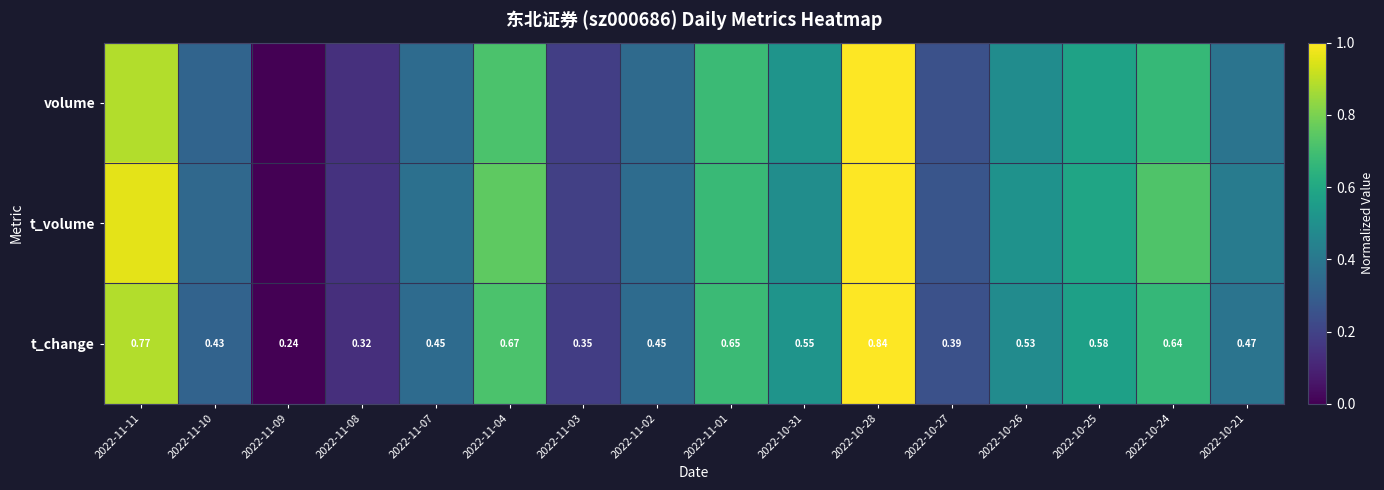

Which series has the widest spread of values?

volume